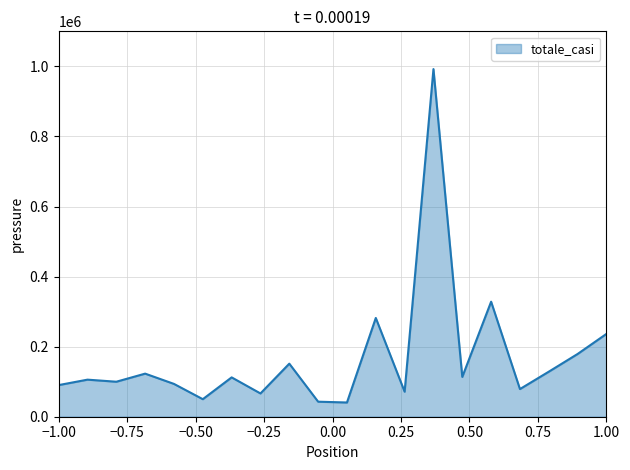

What is the average value?

169345